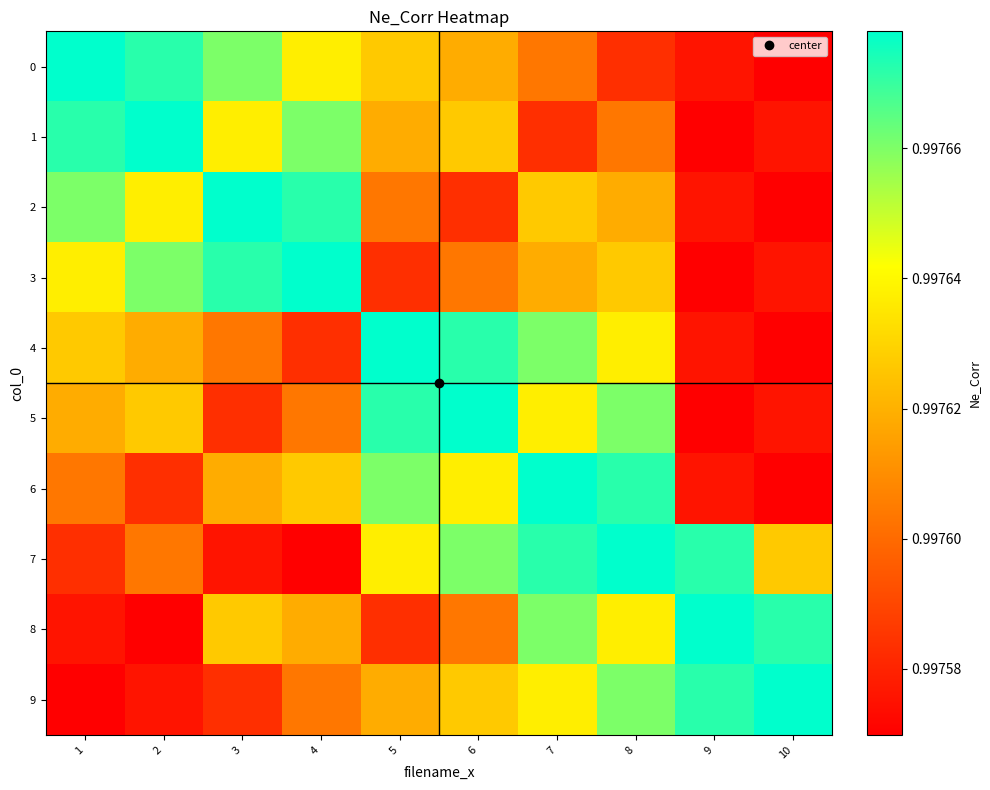

Rank the series at 8 from highest to lowest value.

7, 6, 5, 9, 4, 8, 3, 2, 1, 0